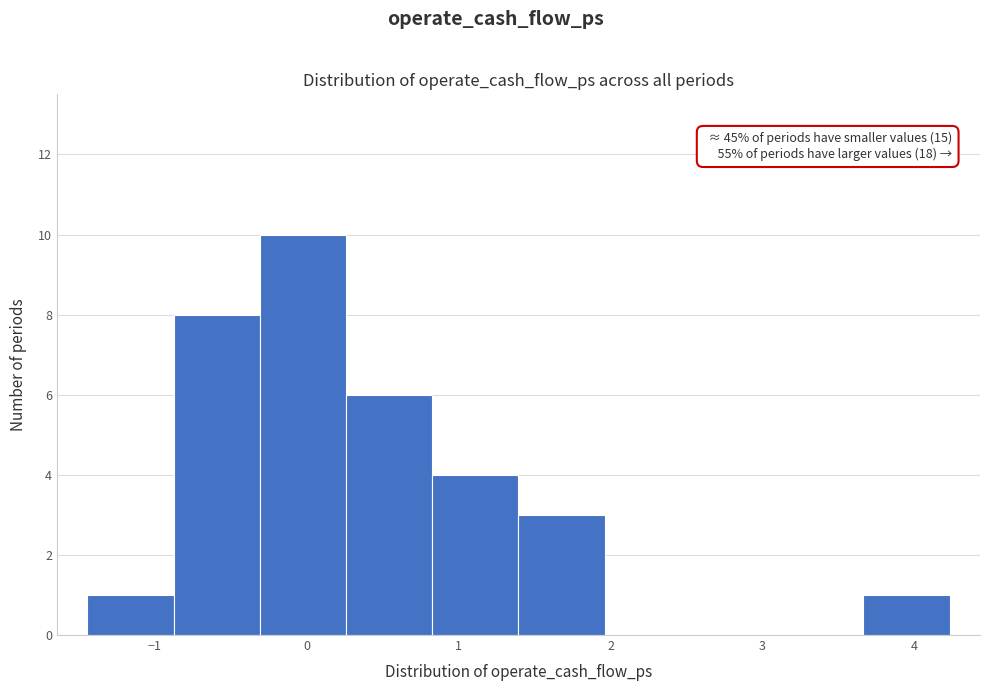

Which range on the x-axis has the tallest bar?

-0.3 to 0.3